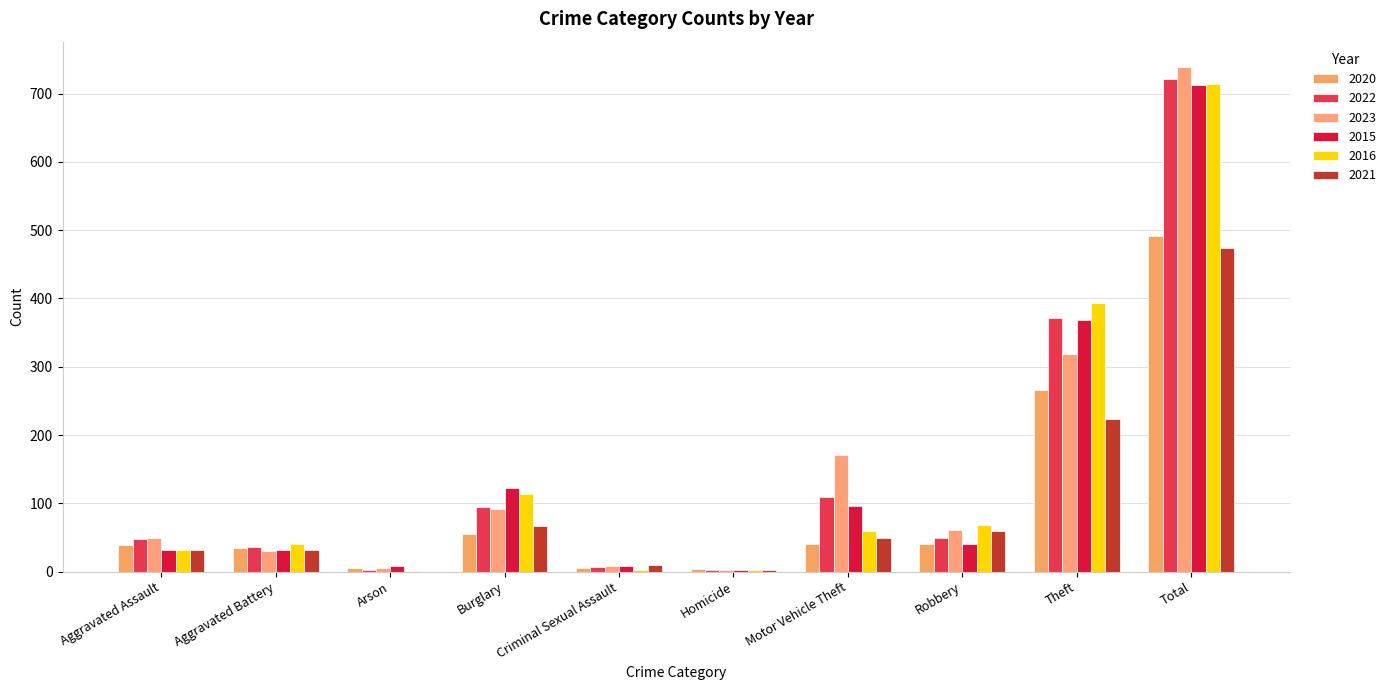

Reading left to right, transcribe all the data shown in this chart.

2020: Aggravated Assault=39	Aggravated Battery=35	Arson=6	Burglary=55	Criminal Sexual Assault=6	Homicide=4	Motor Vehicle Theft=40	Robbery=40	Theft=266	Total=491
2022: Aggravated Assault=48	Aggravated Battery=36	Arson=2	Burglary=95	Criminal Sexual Assault=7	Homicide=2	Motor Vehicle Theft=110	Robbery=50	Theft=372	Total=722
2023: Aggravated Assault=50	Aggravated Battery=30	Arson=5	Burglary=91	Criminal Sexual Assault=9	Homicide=3	Motor Vehicle Theft=171	Robbery=61	Theft=319	Total=739
2015: Aggravated Assault=32	Aggravated Battery=31	Arson=9	Burglary=123	Criminal Sexual Assault=9	Homicide=3	Motor Vehicle Theft=96	Robbery=41	Theft=369	Total=713
2016: Aggravated Assault=32	Aggravated Battery=41	Arson=1	Burglary=113	Criminal Sexual Assault=3	Homicide=2	Motor Vehicle Theft=59	Robbery=69	Theft=394	Total=714
2021: Aggravated Assault=32	Aggravated Battery=31	Arson=0	Burglary=67	Criminal Sexual Assault=10	Homicide=2	Motor Vehicle Theft=49	Robbery=59	Theft=224	Total=474